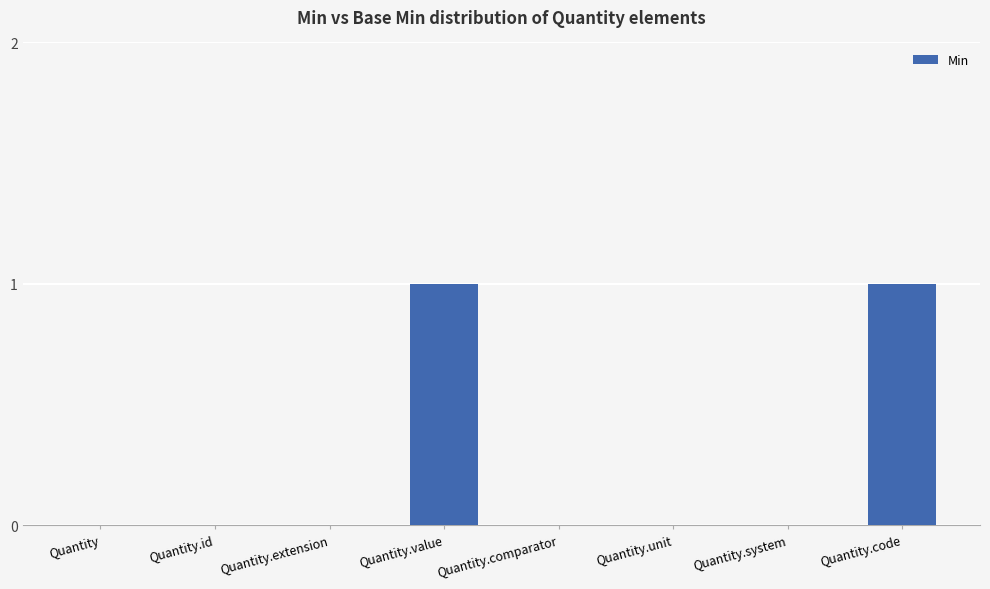

The chart shows a value of 1 at Quantity.value. True or false?

True